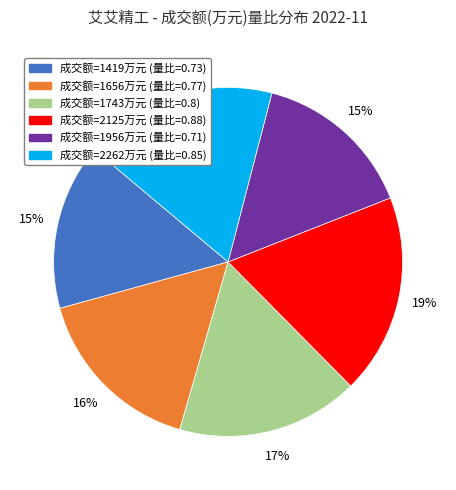

Does any single category account for the majority?

No